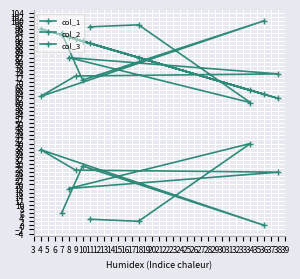

How many positive values does the col_3 series have?

9